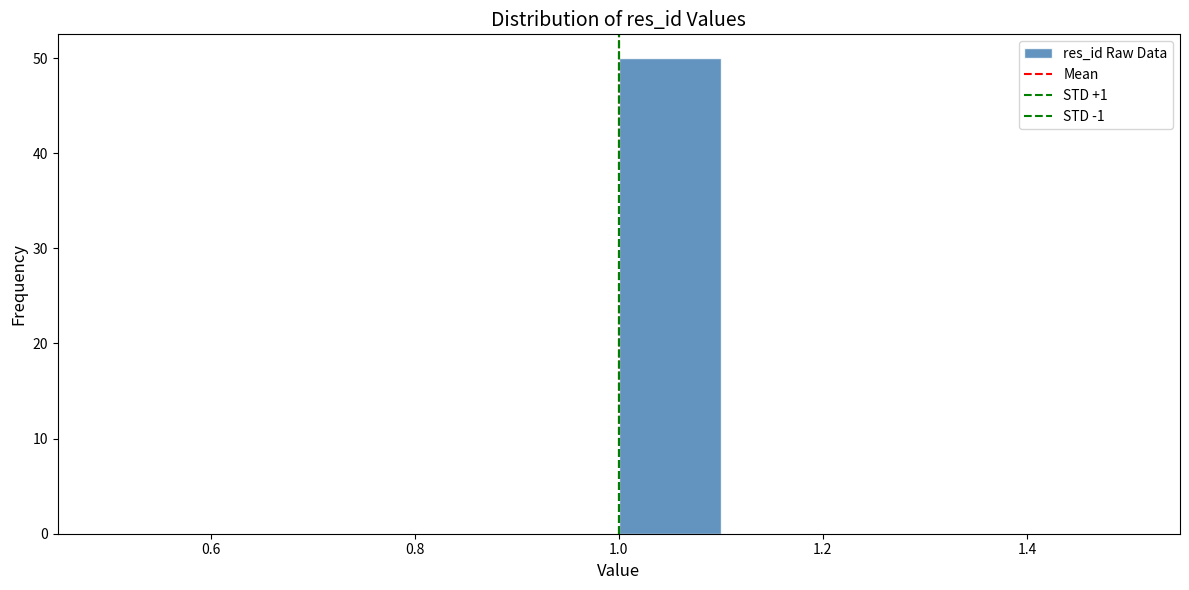

Reading left to right, transcribe this chart: for each bar, give the range it covers on the x-axis and its height. The values are not printed on the chart, so give them approximately, as read against the axis.

0.5 to 0.6: 0
0.6 to 0.7: 0
0.7 to 0.8: 0
0.8 to 0.9: 0
0.9 to 1.0: 0
1.0 to 1.1: 50
1.1 to 1.2: 0
1.2 to 1.3: 0
1.3 to 1.4: 0
1.4 to 1.5: 0